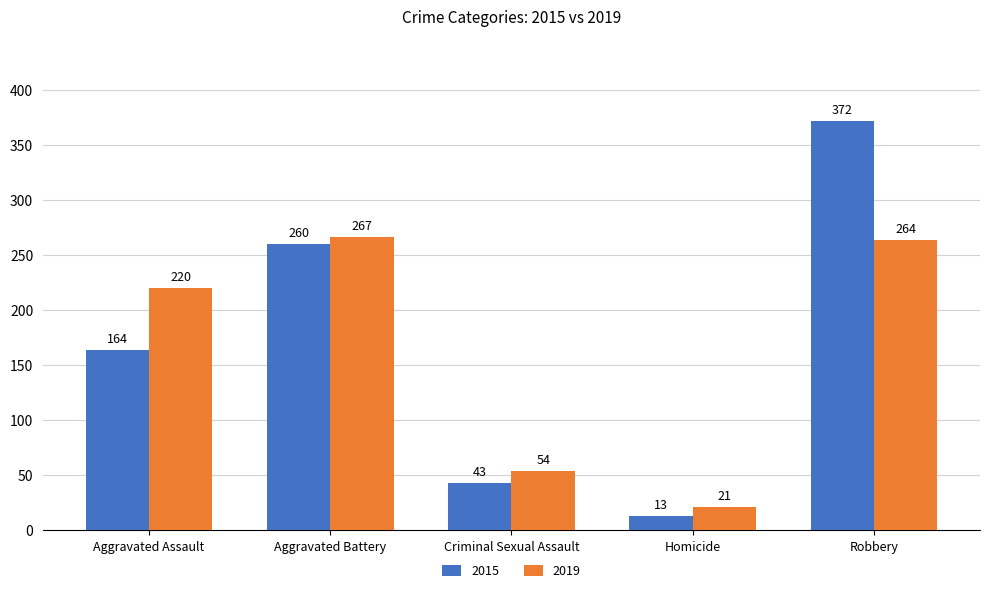

Is the value of 2015 at Criminal Sexual Assault greater than the value of 2019 at Aggravated Battery?

No